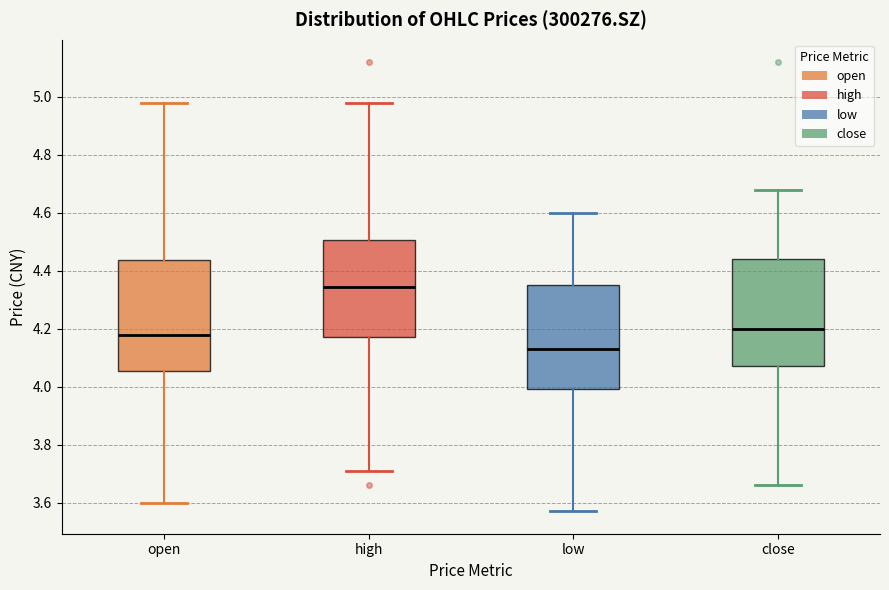

Where does the upper whisker of the box for open end on the y-axis? The values are not printed on the chart, so give them approximately, as read against the axis.

4.98